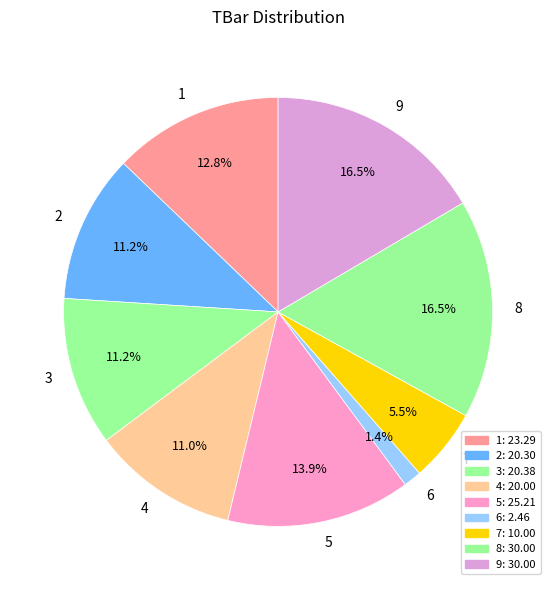

What portion of the pie excludes 1?

87.2%